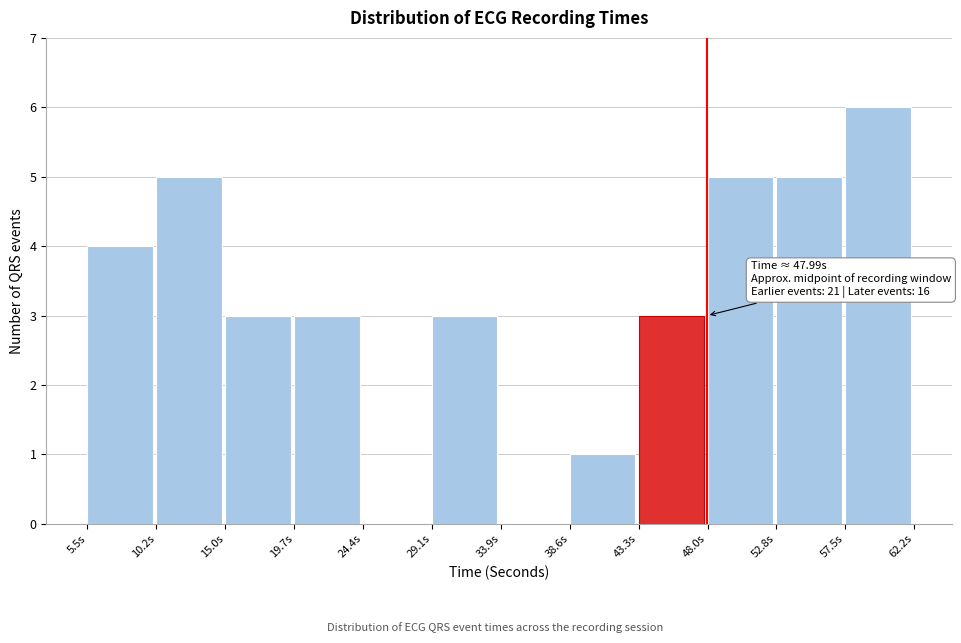

Over which range of the x-axis is the bar tallest?

57.5 to 62.0